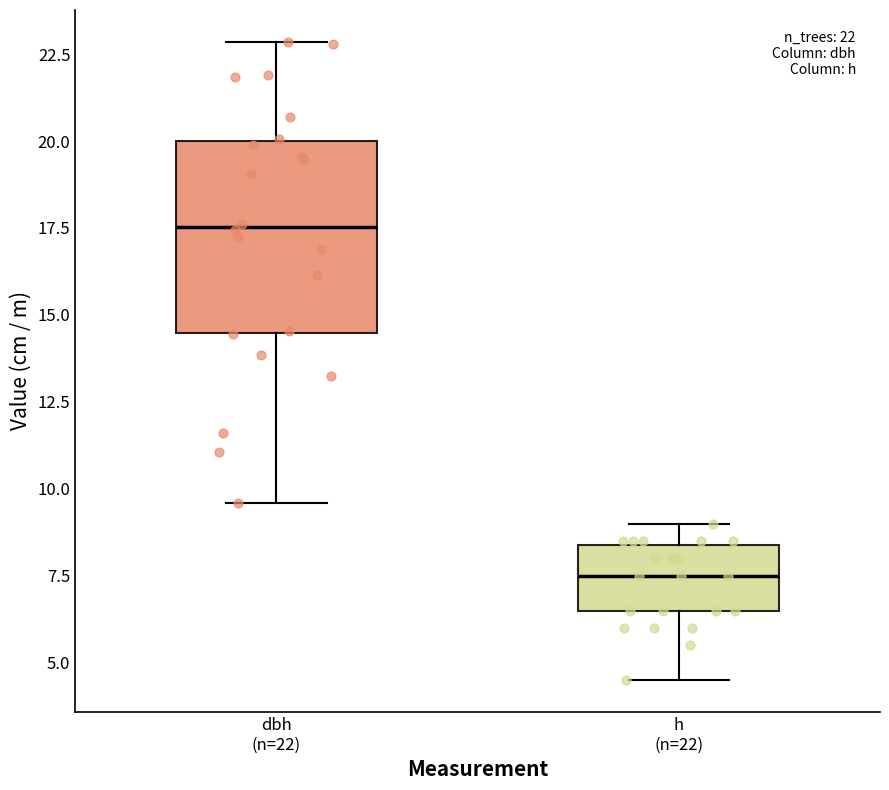

Which box is the tallest, from its lower edge to its upper edge?

dbh (n=22)